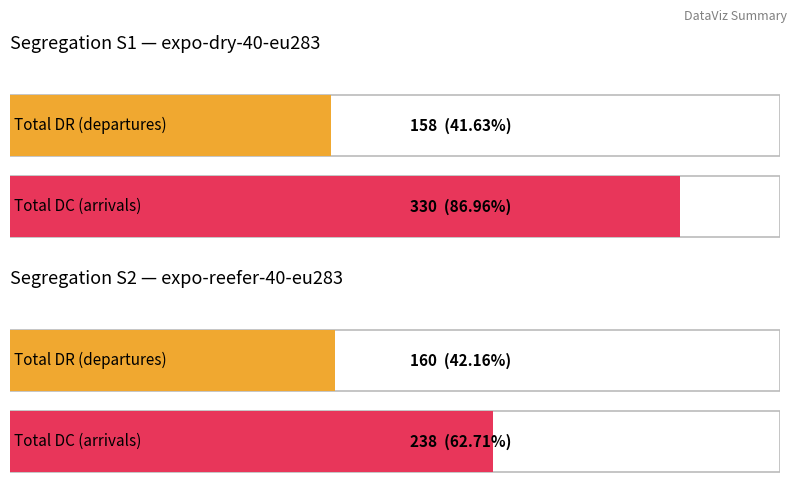

Which series has the largest range (max minus min)?

DC